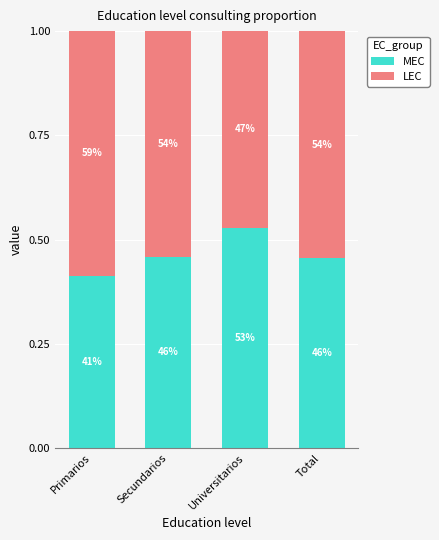

How many bars are there in total?

4